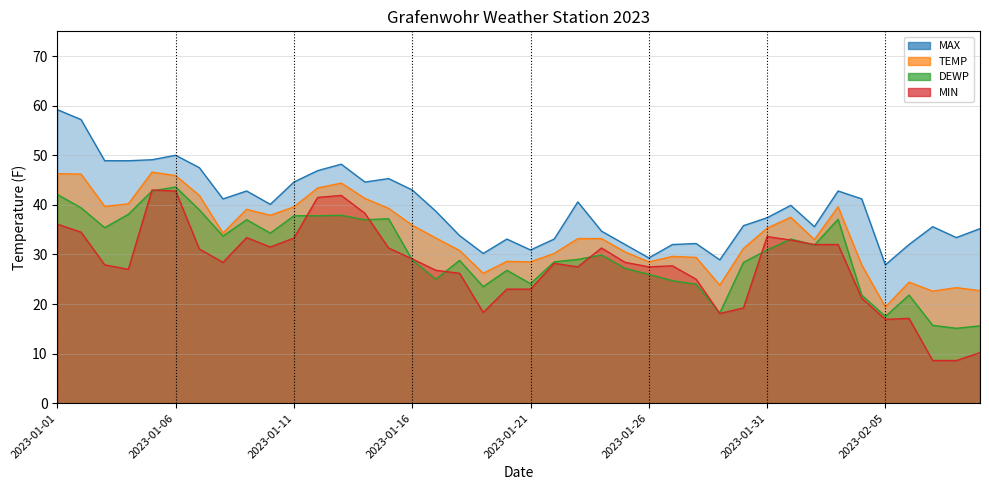

In MAX, how many points are higher than both neighbors (excluding endpoints)?

10